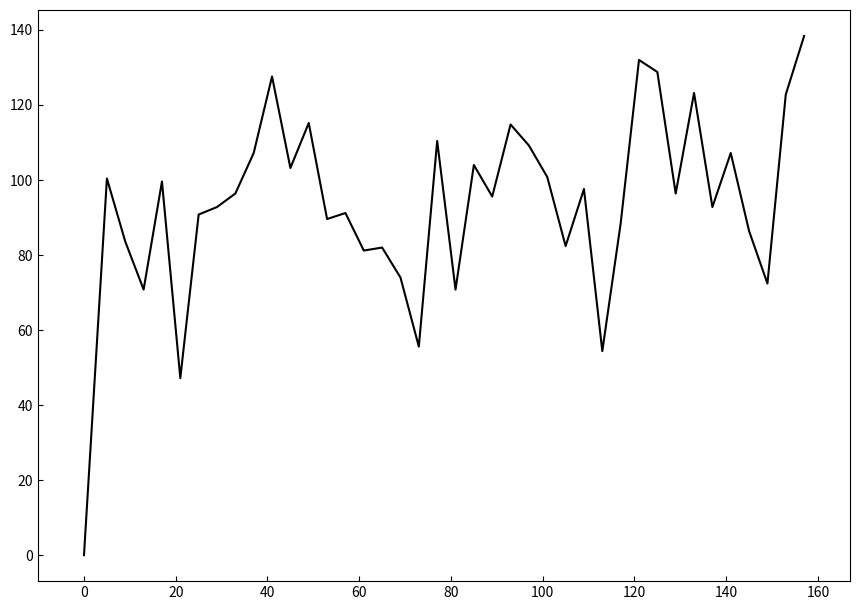

What is the greatest value displayed?

138.4